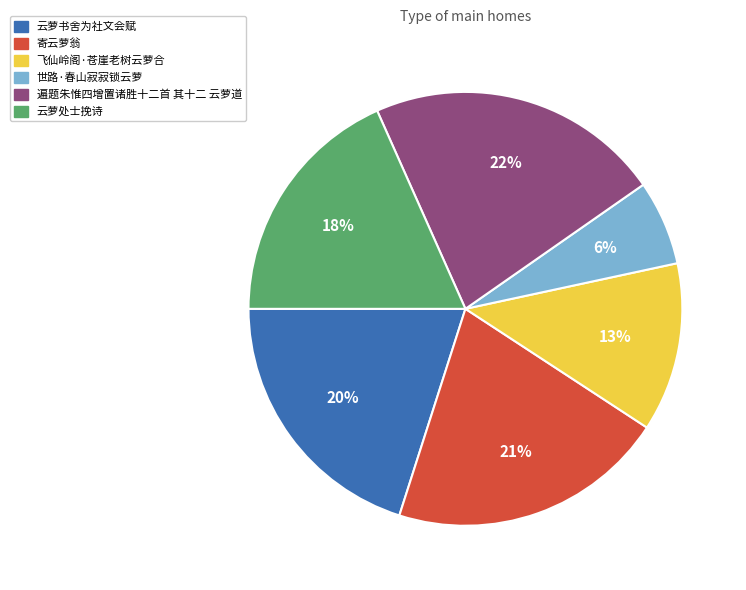

Is it true that 云萝书舍为社文会赋 is 20% of the pie?

True